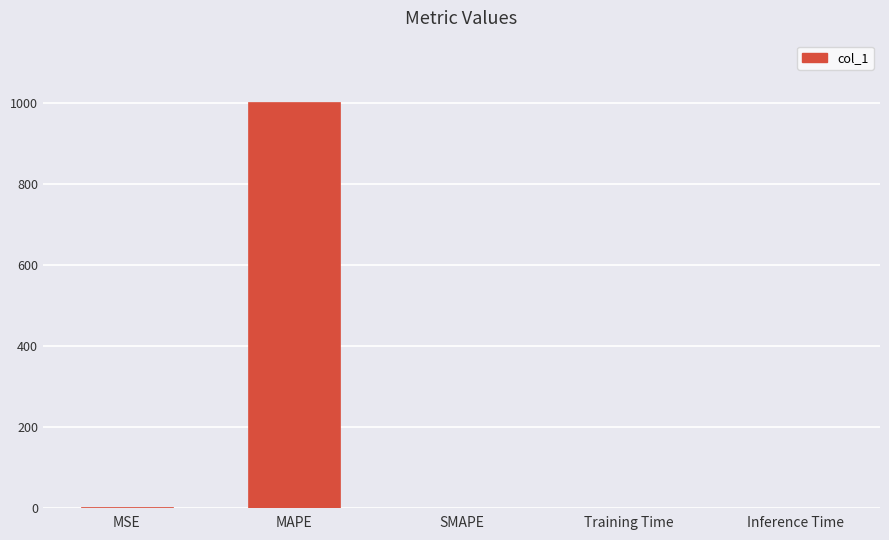

Which has a higher value, MAPE or Inference Time?

MAPE